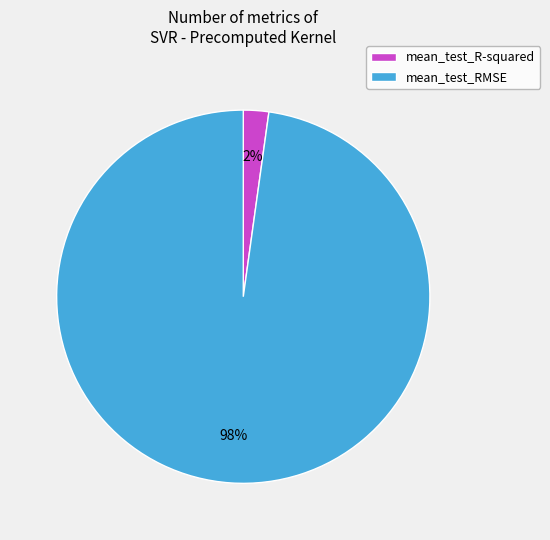

Count the number of slices in the pie.

2